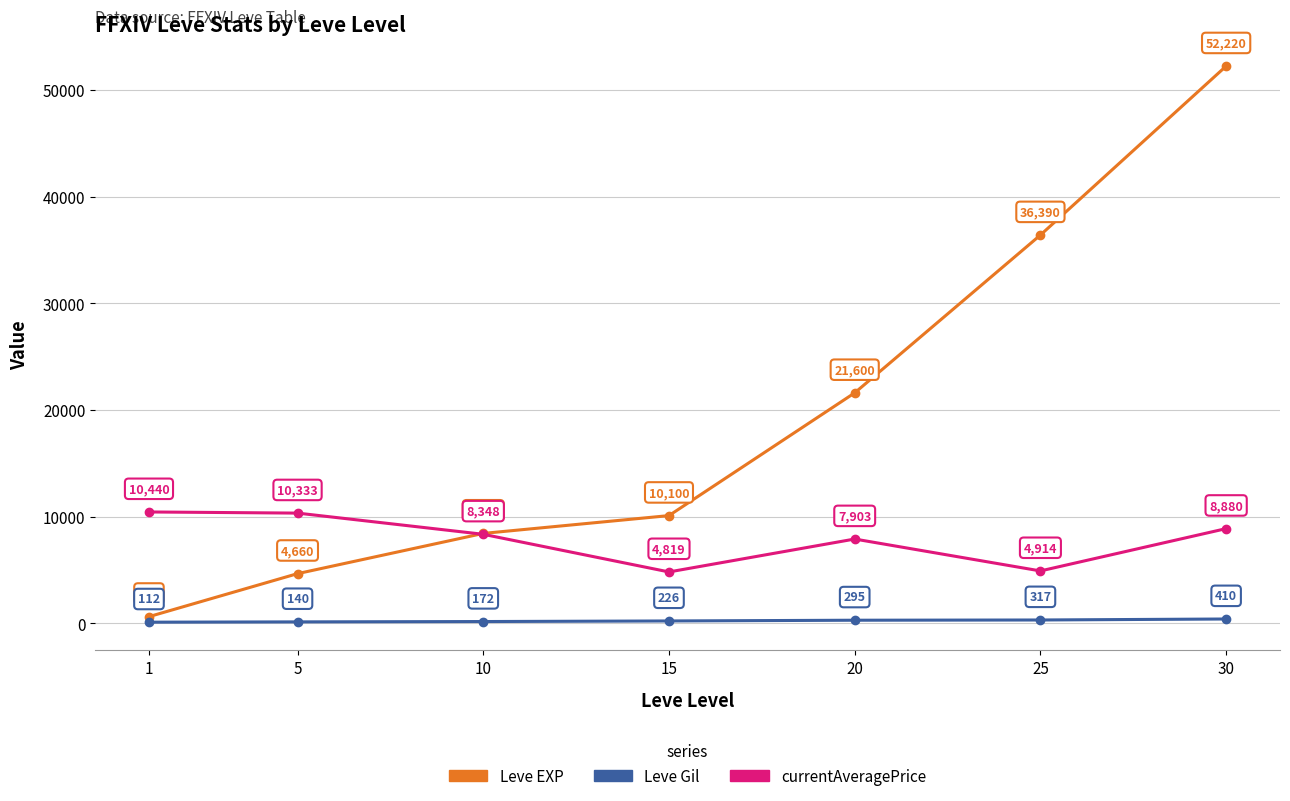

At which label is Leve Gil closest to 261?

20